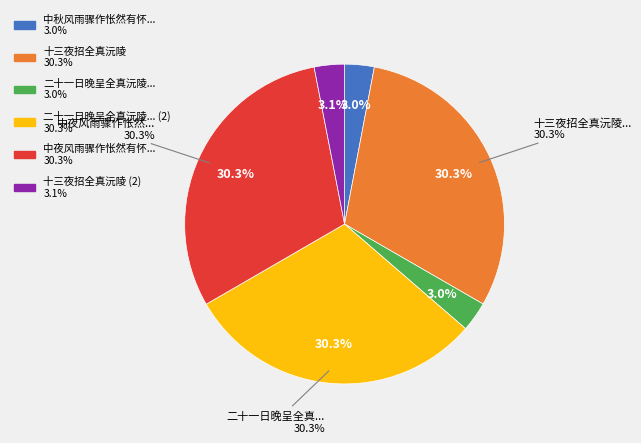

Count the number of slices in the pie.

6